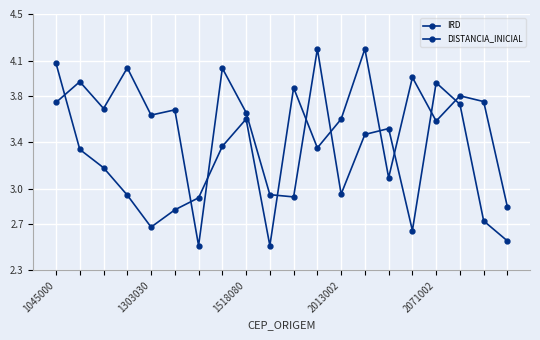

How many data points in IRD are less than 3?

6